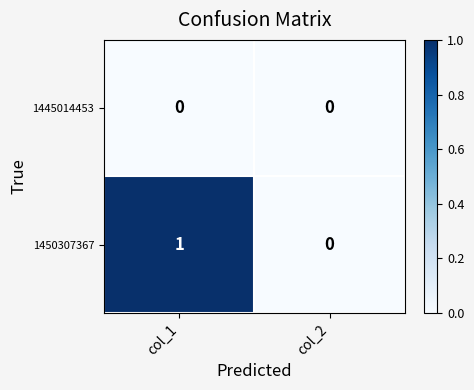

Where is 1450307367 nearest to the value 0?

col_2